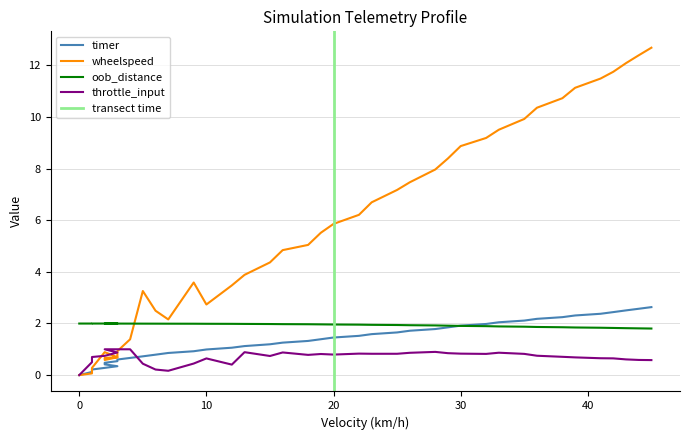

Does the chart have visible grid lines?

Yes